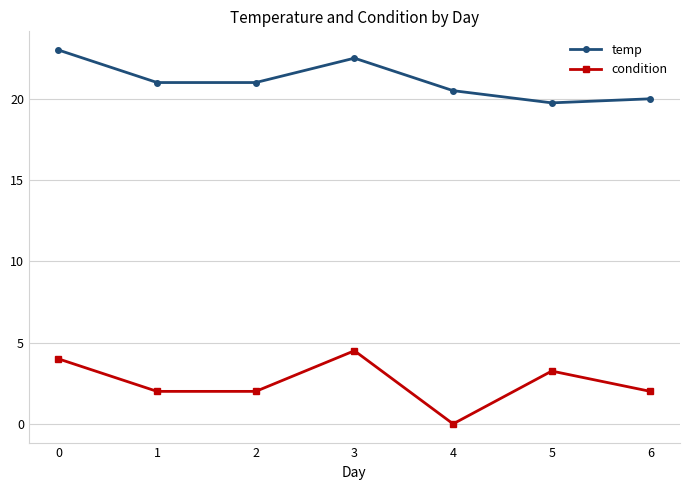

What is the sum of all temp values?

147.8